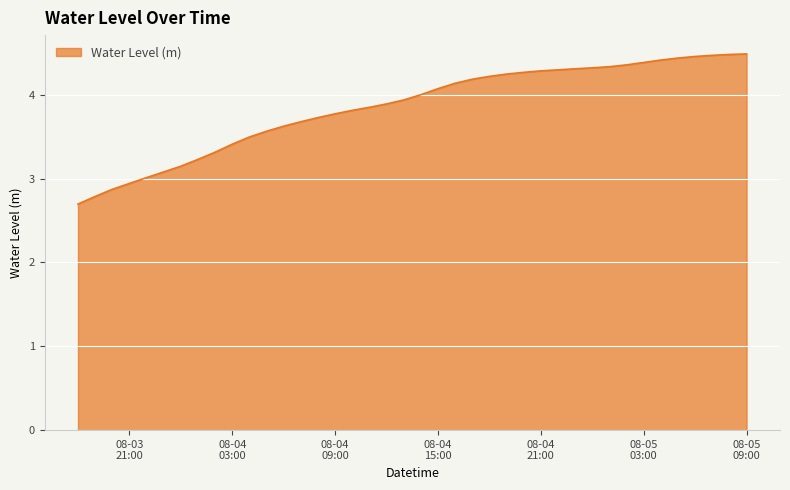

What is the smallest value displayed?

2.7